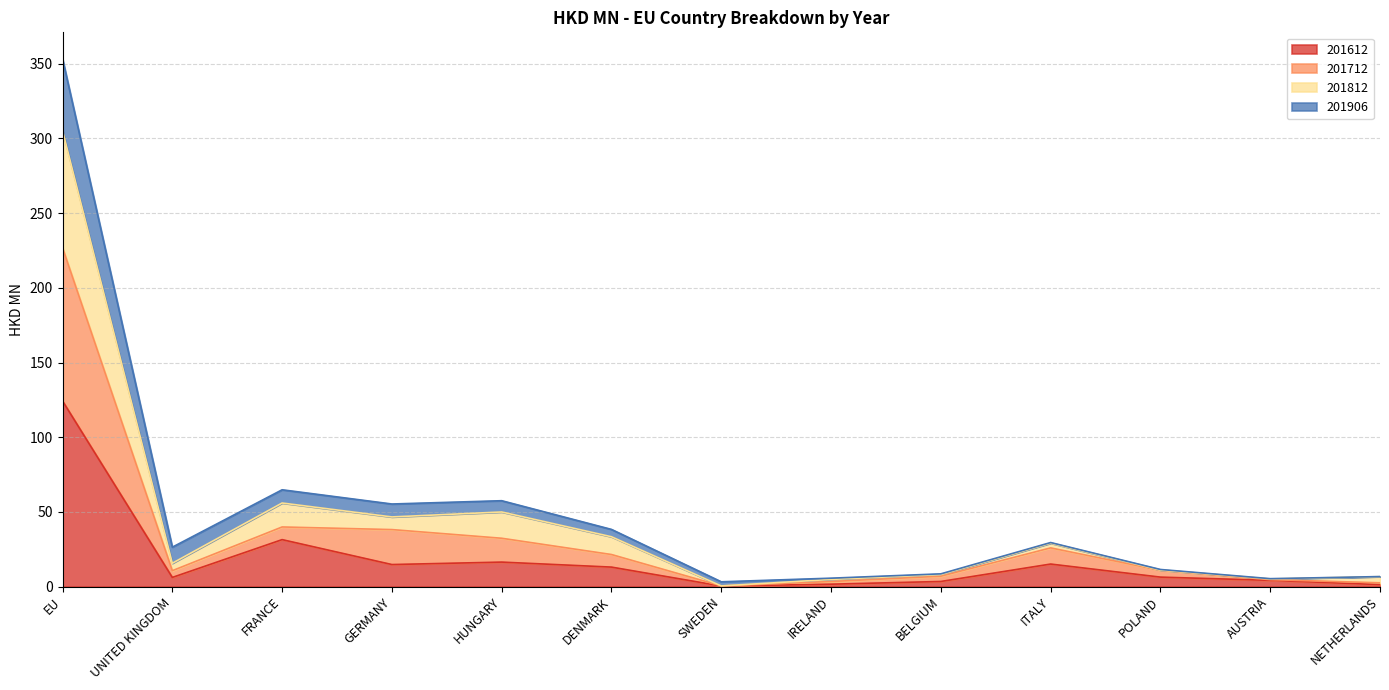

What is the label of the 12th point from the left?

AUSTRIA